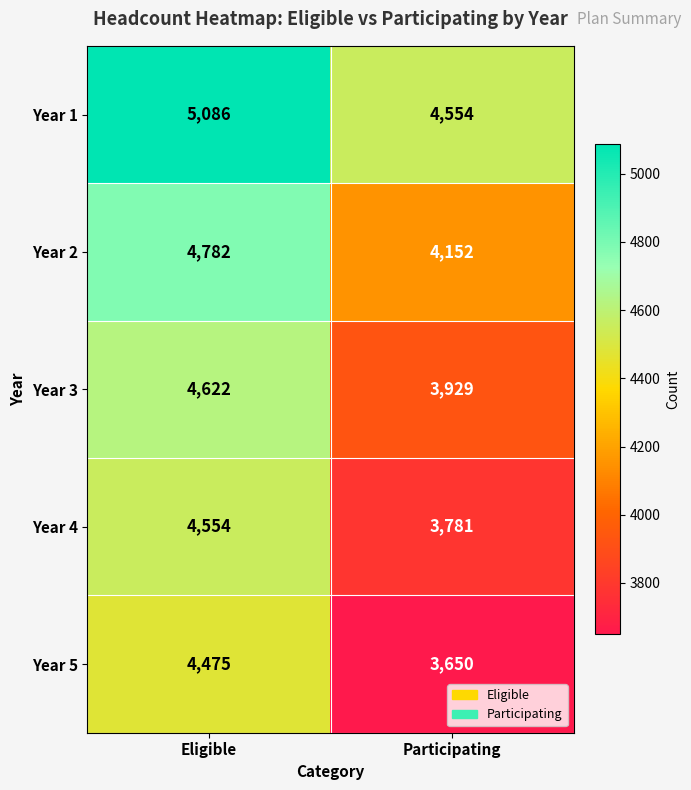

What is the difference between the Year 3 values at Eligible and Participating?

693